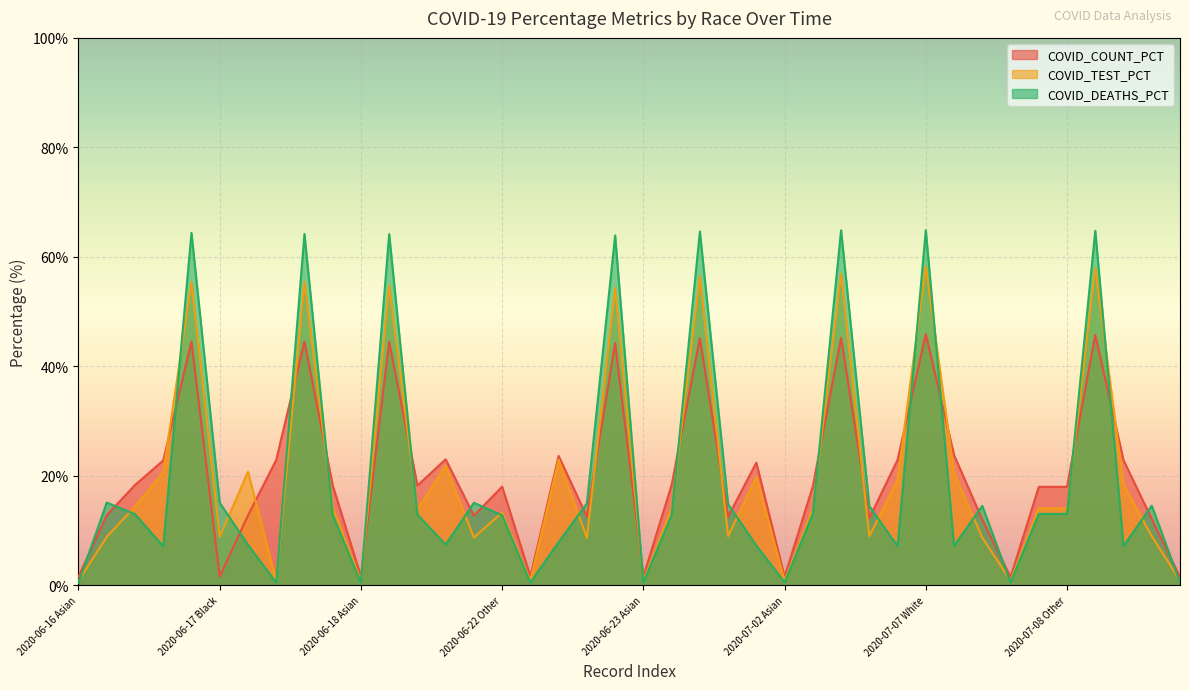

What is the label of the 35th point from the right?

2020-06-17 Black